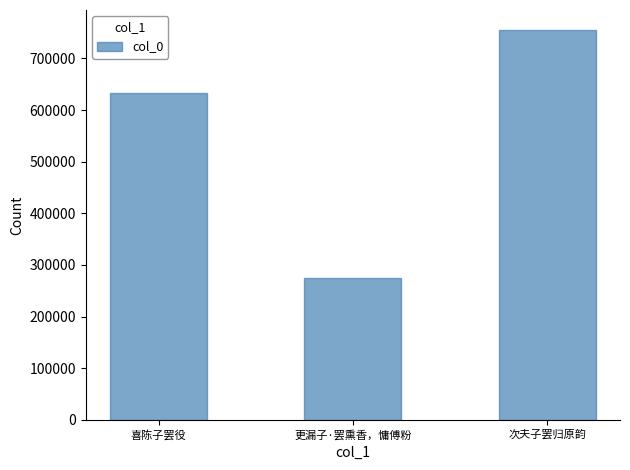

What is the greatest value displayed?

755853